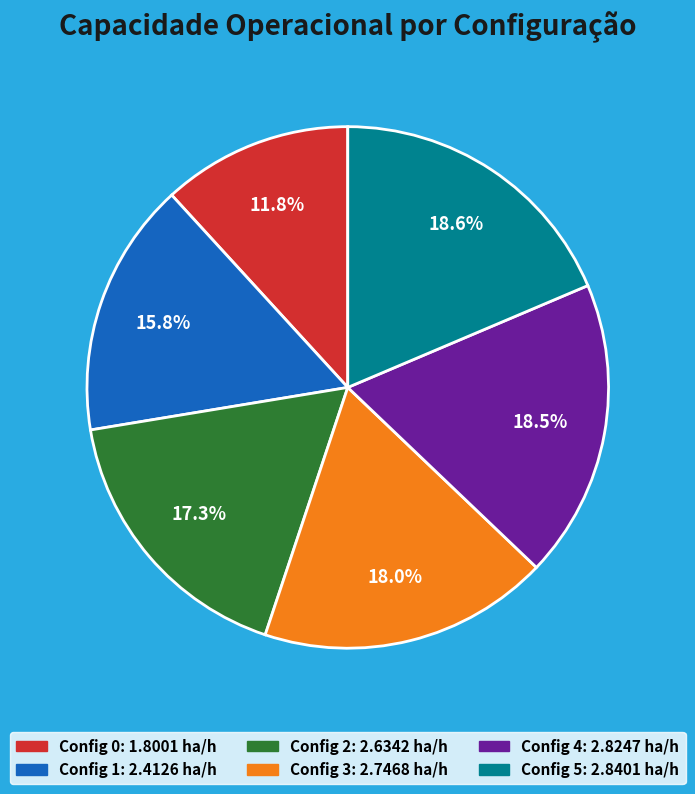

Is there any slice that represents more than half of the pie?

No